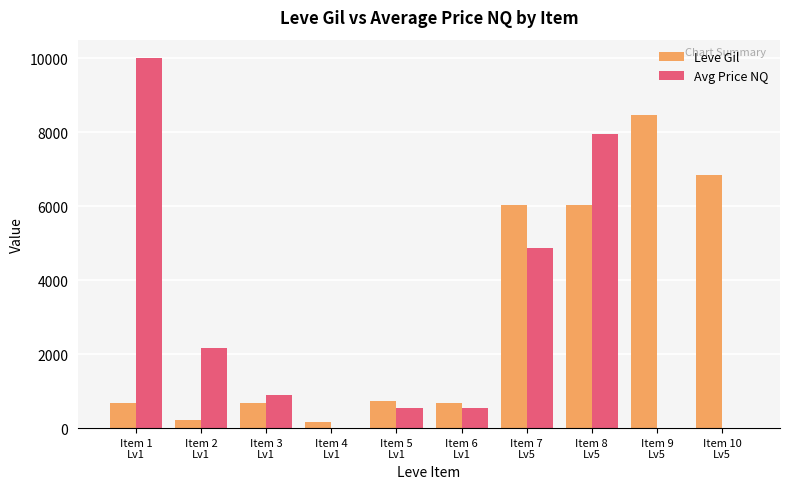

Count the number of categories in the chart.

10